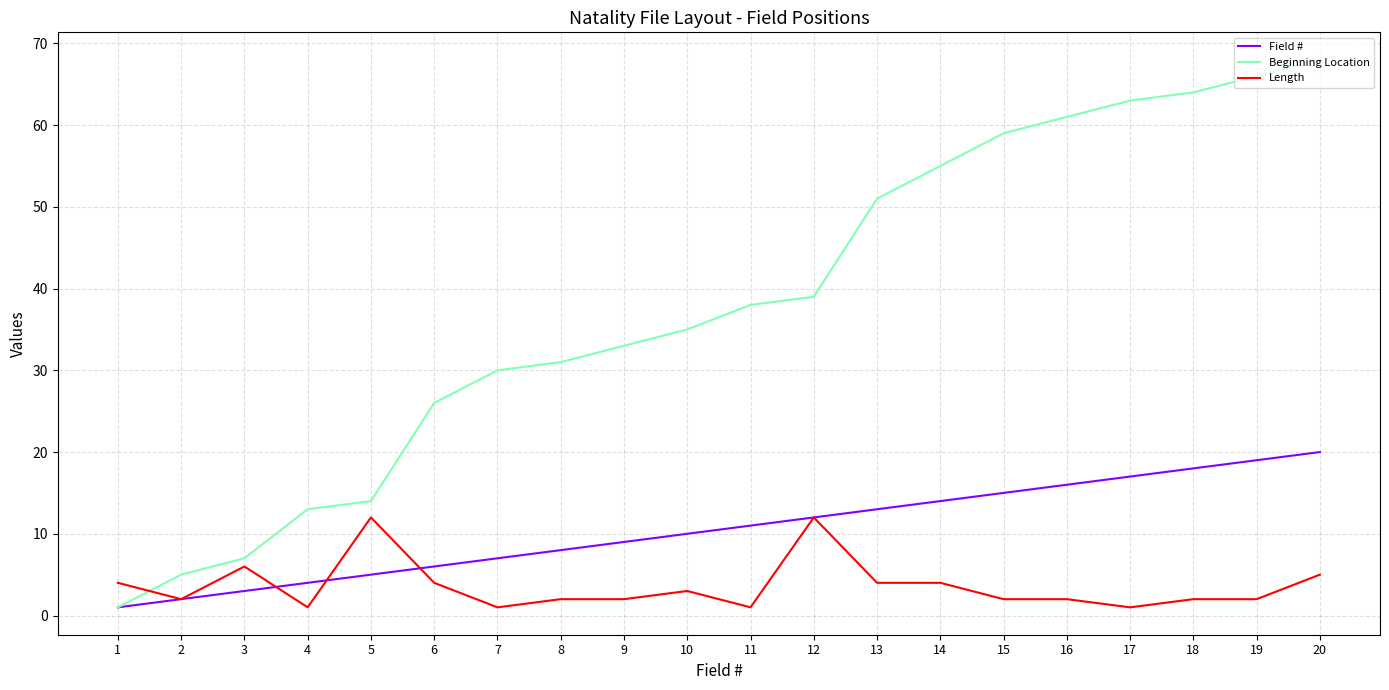

Which series has the widest spread of values?

Beginning Location